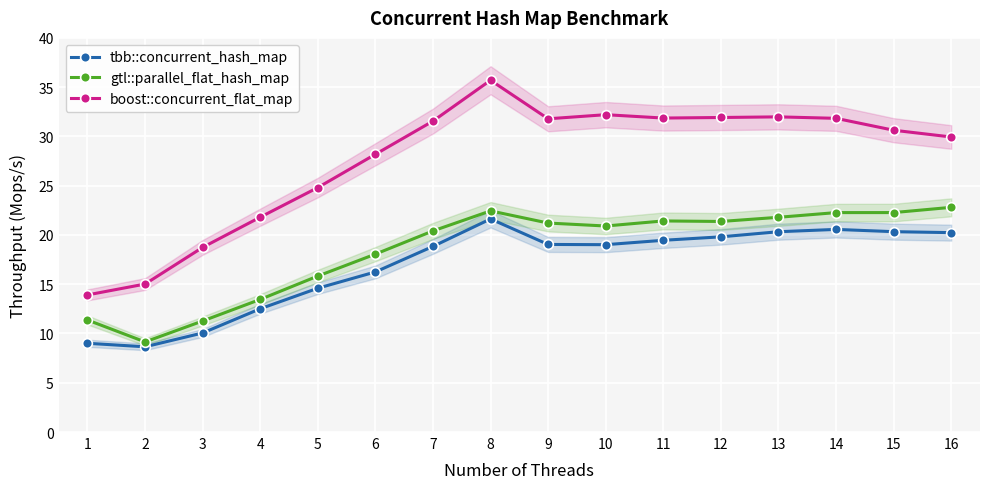

Where is boost::concurrent_flat_map nearest to the value 24?

5